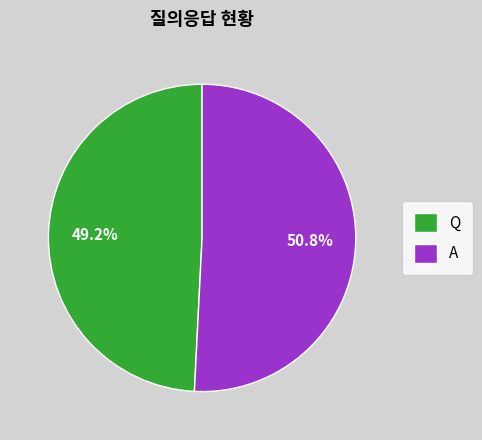

How many segments does this pie chart have?

2